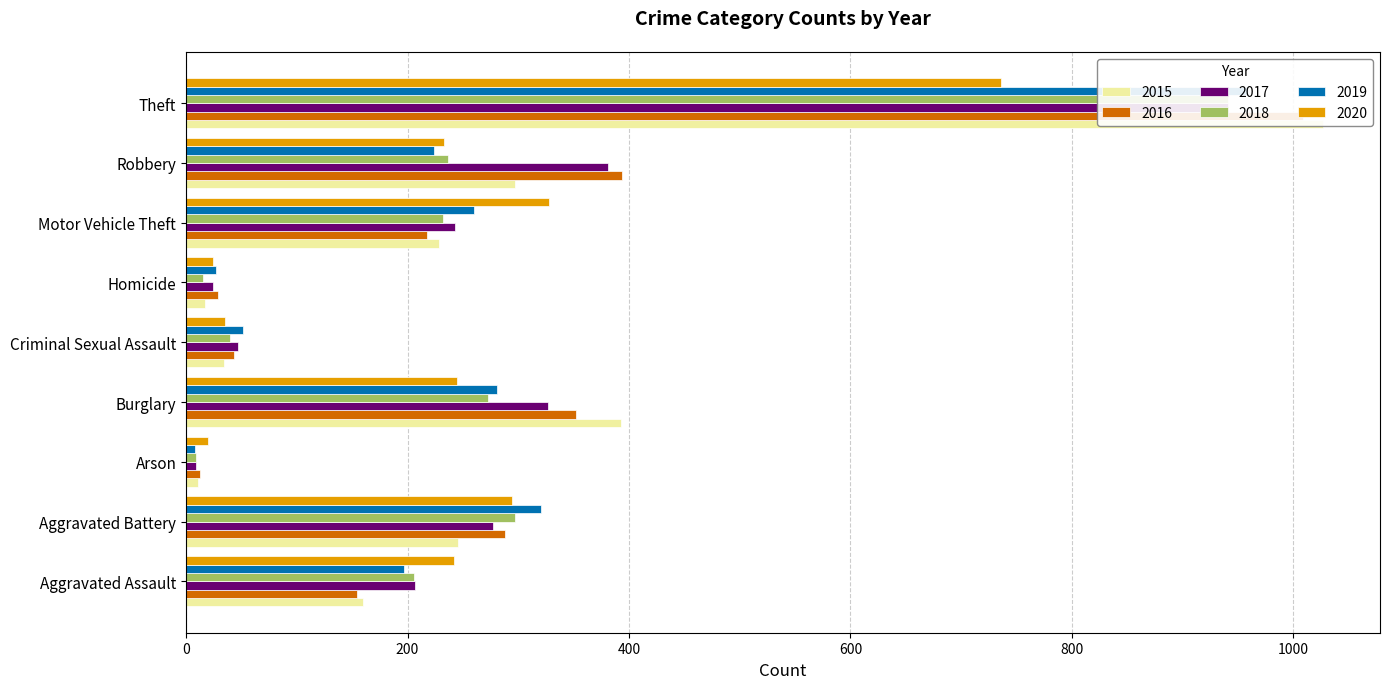

At which label does 2018 reach its peak?

Theft